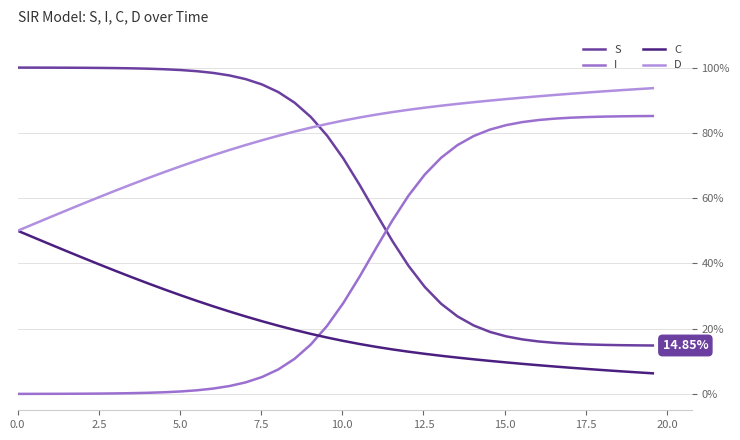

Is this an area chart (filled region under the line)?

No